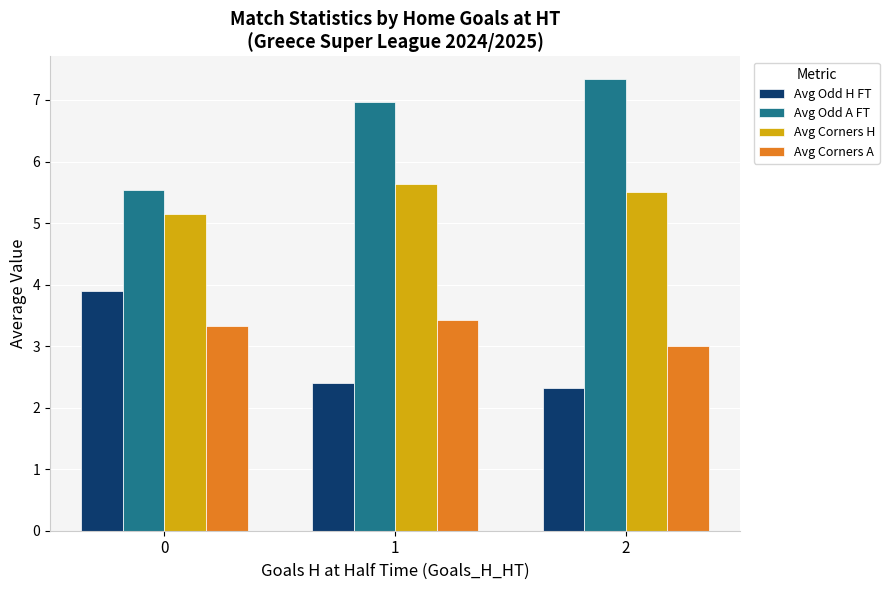

Rank the categories by Avg Corners A value from lowest to highest.

2, 0, 1